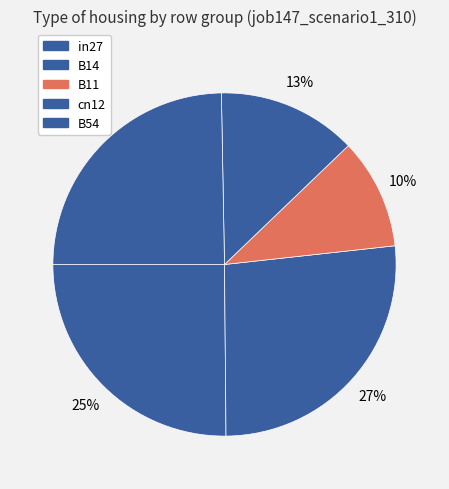

To the nearest percent, what portion does in27 represent?

25%